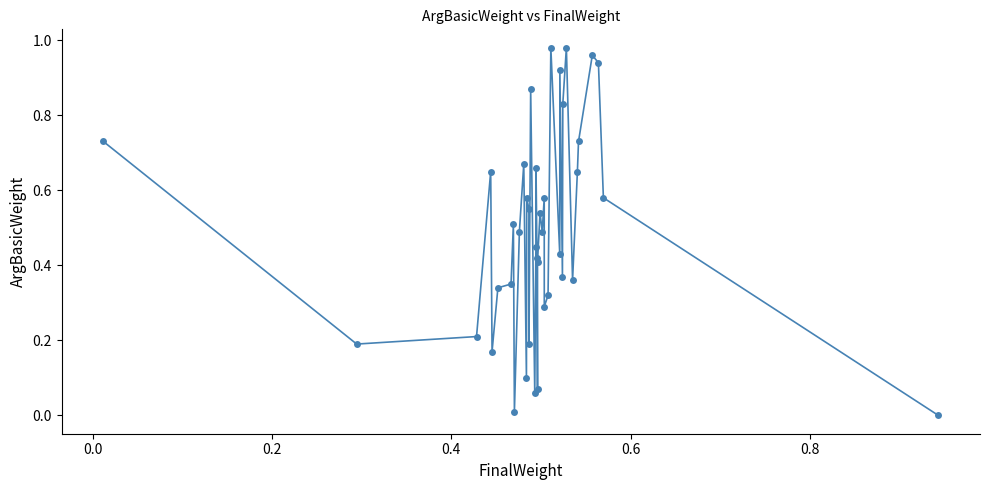

What is the sum of all values?

19.6